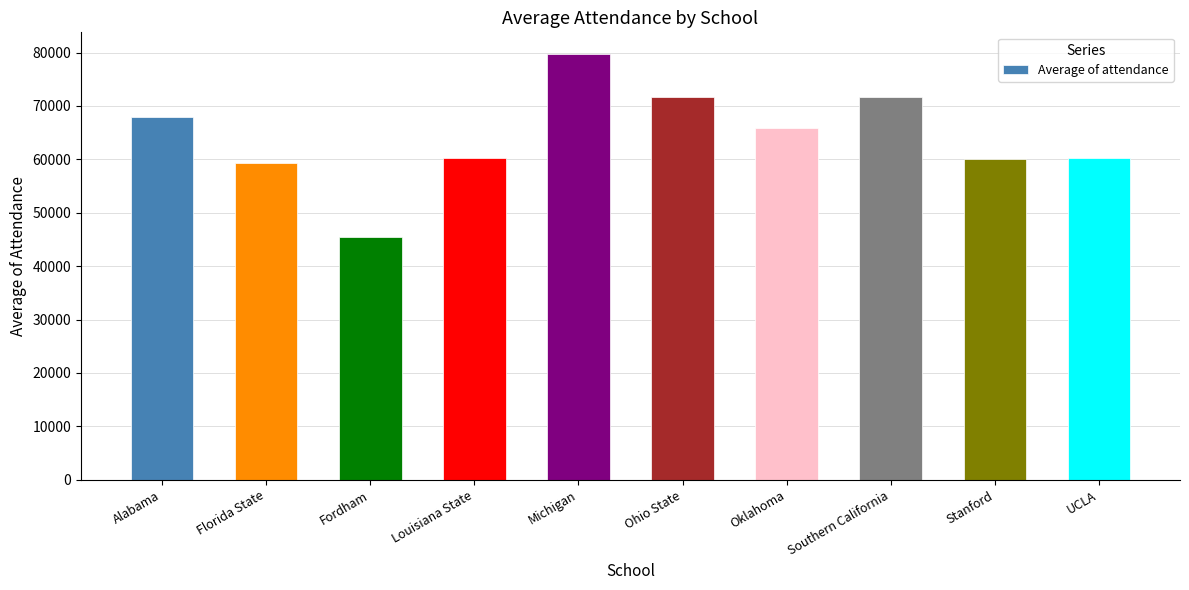

What is the change in value from Oklahoma to UCLA?

-5478.1